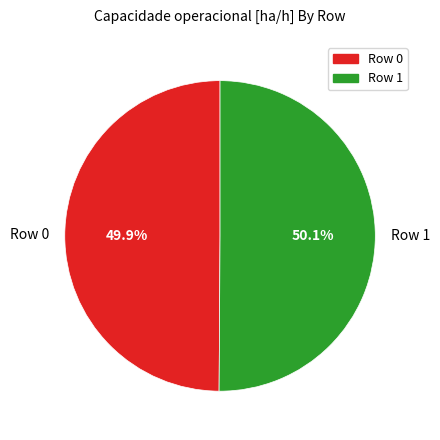

To the nearest percent, what portion does Row 0 represent?

50%